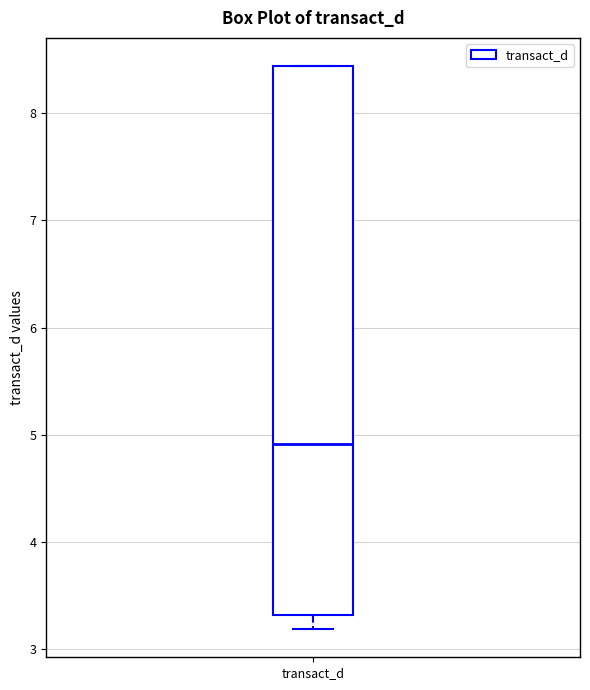

Where is the upper edge of the box for transact_d on the y-axis? The values are not printed on the chart, so give them approximately, as read against the axis.

8.4